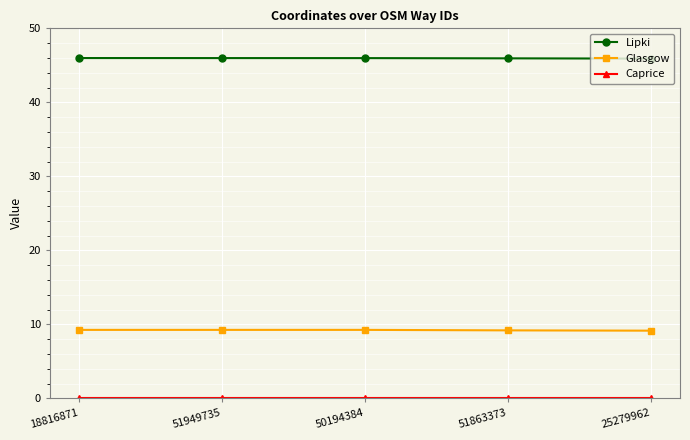

At how many categories does at least one series exceed 33?

5